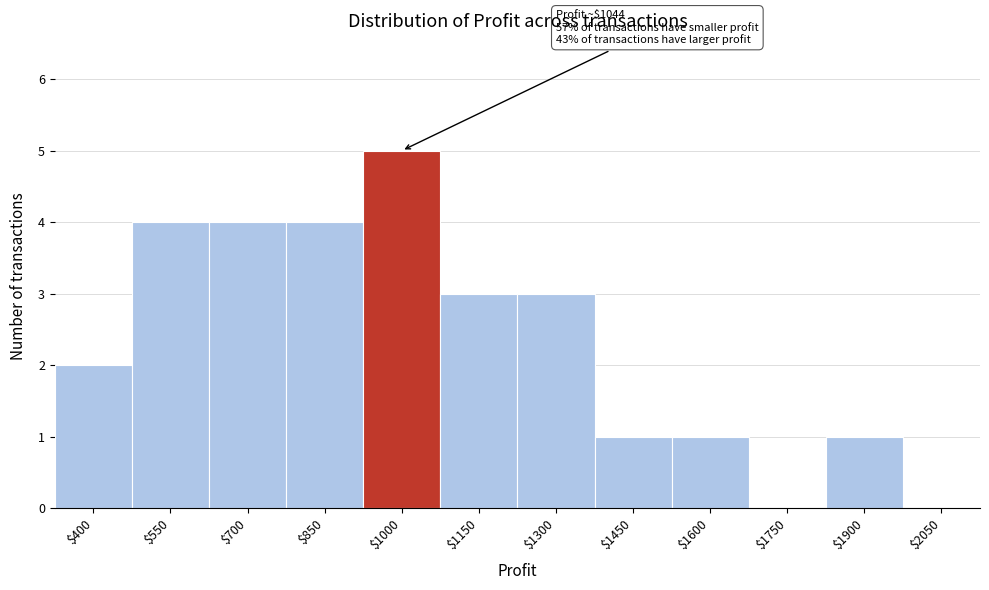

The chart shows a value of 2 at $1450. True or false?

False